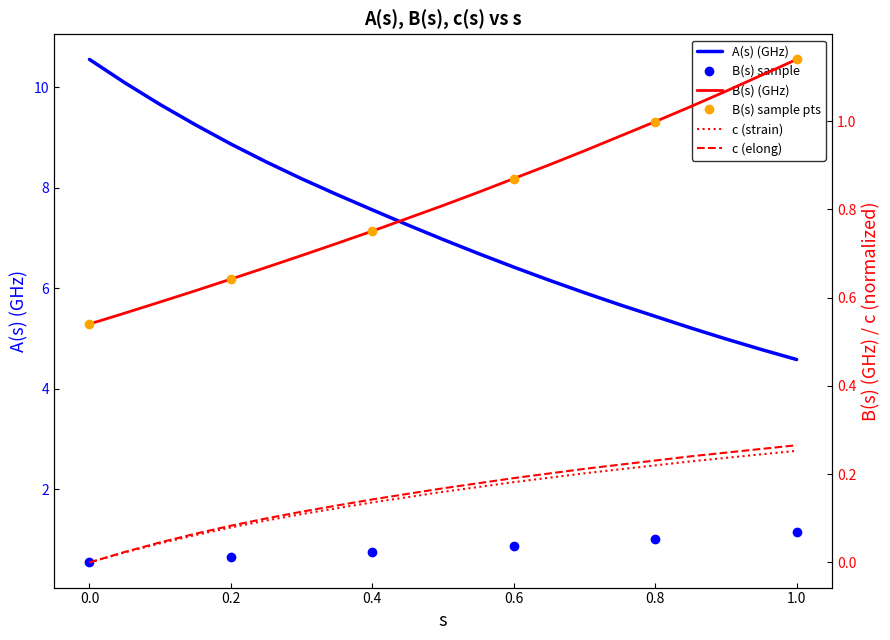

True or false: c and s intersect in this chart.

False